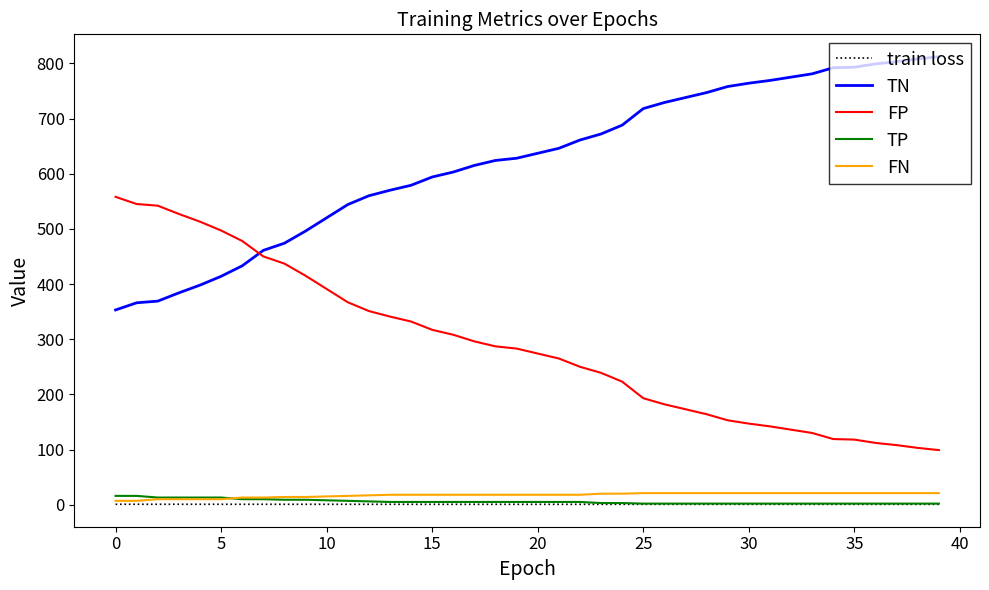

True or false: train loss and FP intersect in this chart.

False